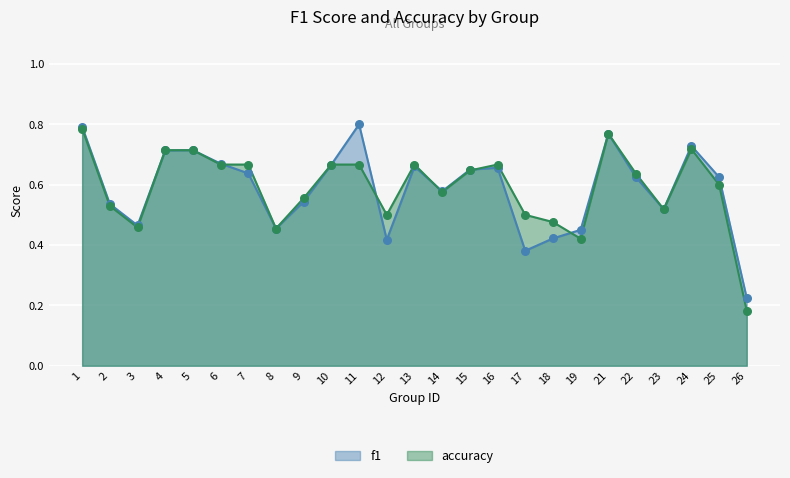

What are all the series names shown in the legend?

f1, accuracy